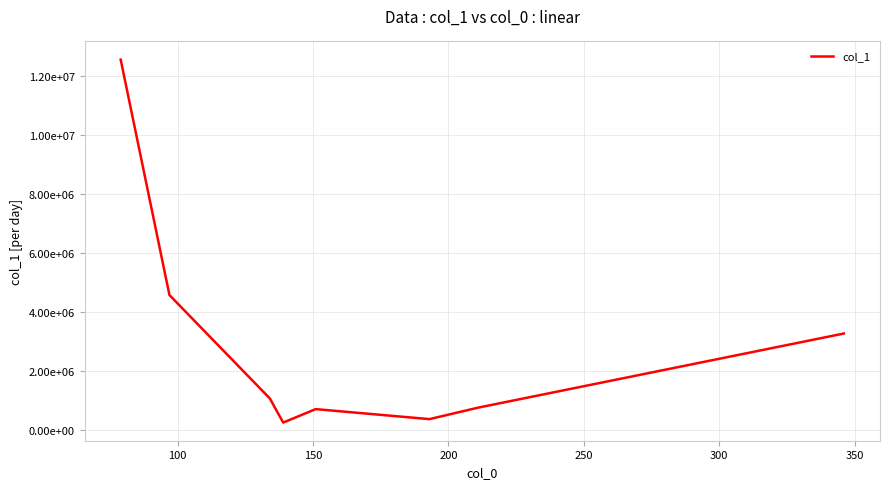

Does the chart display data point markers on the line(s)?

No